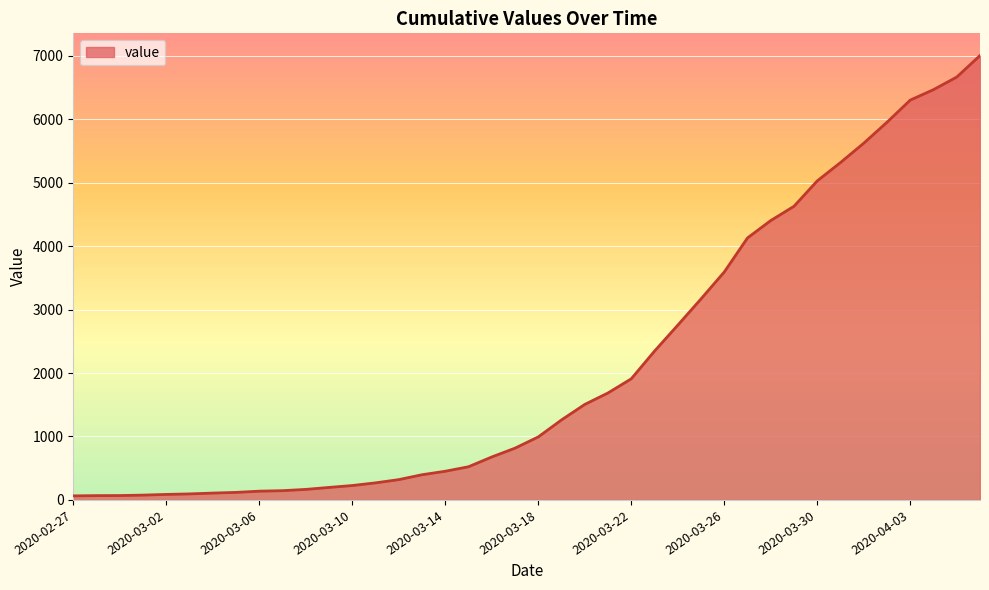

What is the difference between the maximum and minimum values?

6939